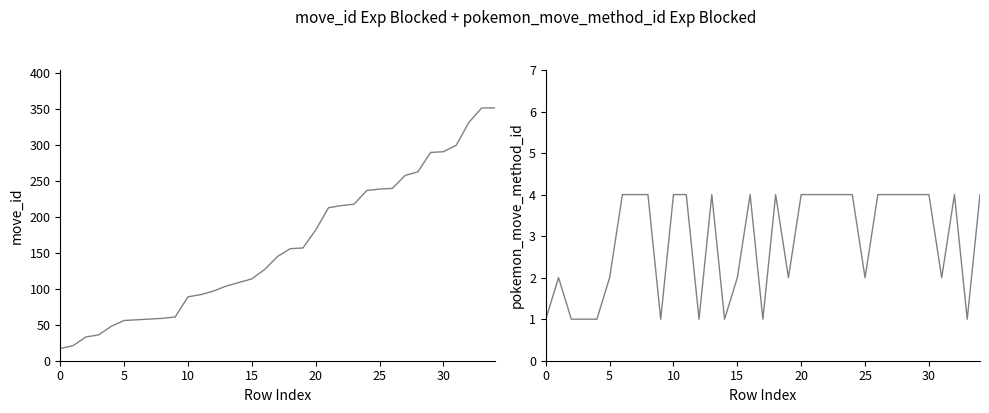

True or false: pokemon_move_method_id has a value of 1 at 12.

True